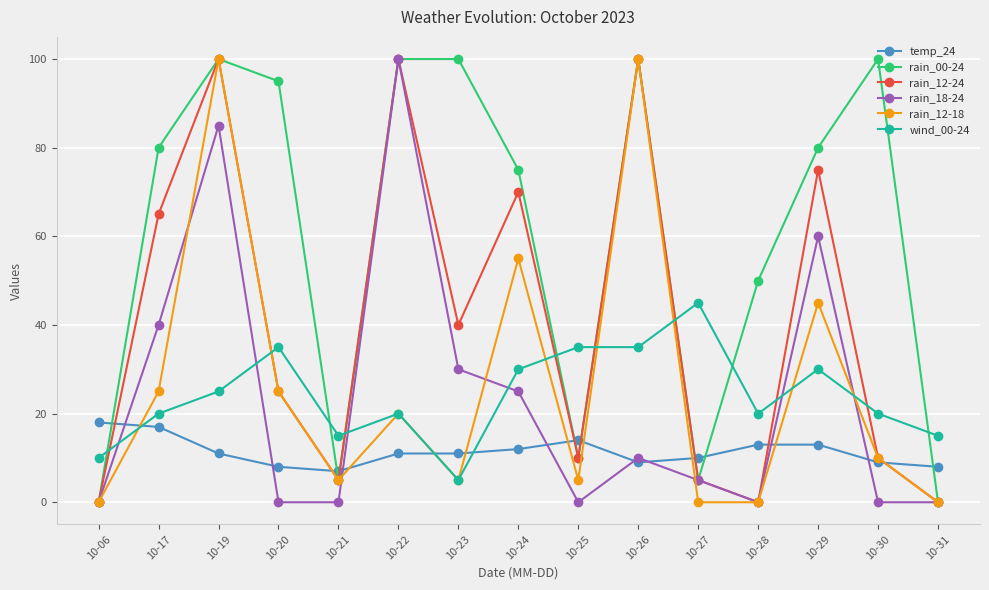

The value of rain_18-24 at 10-21 is 0. True or false?

True